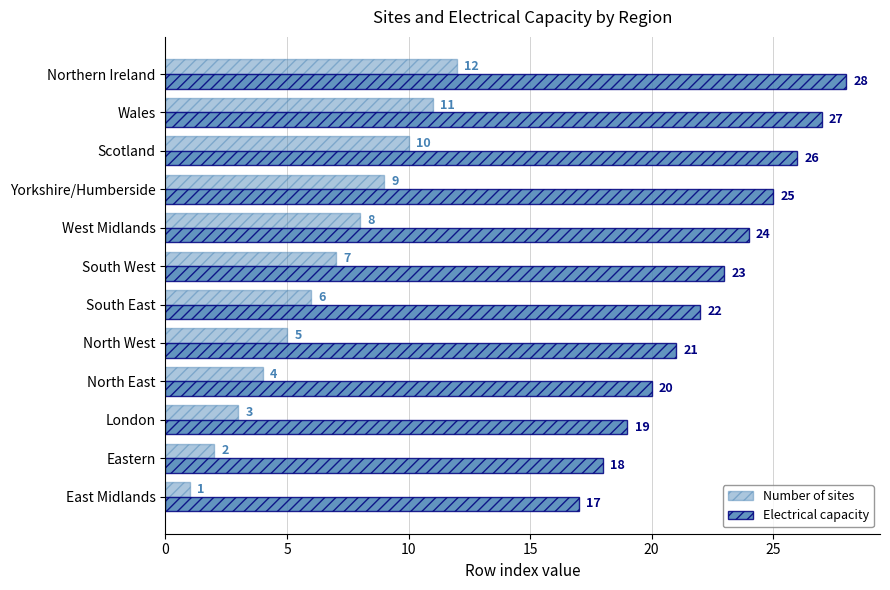

Which series has the widest spread of values?

Number of sites